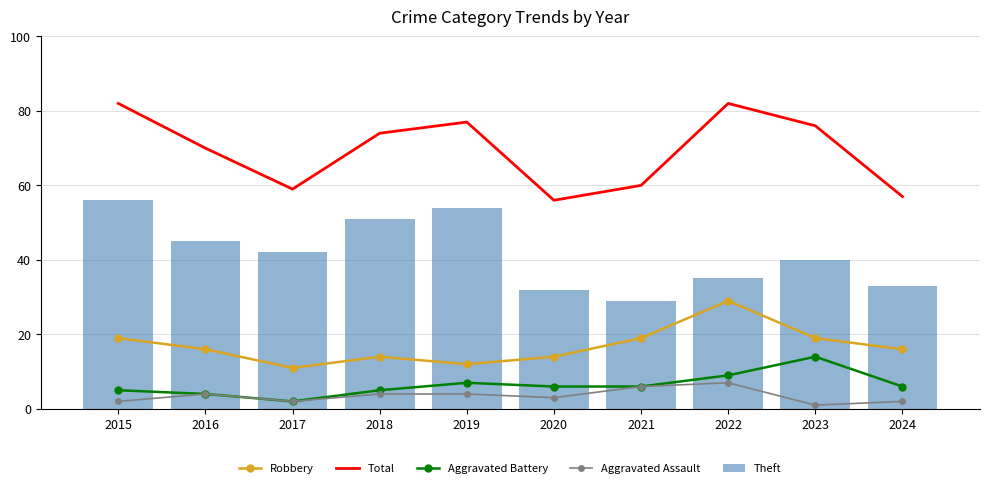

How many data points in Aggravated Assault are less than 4?

5